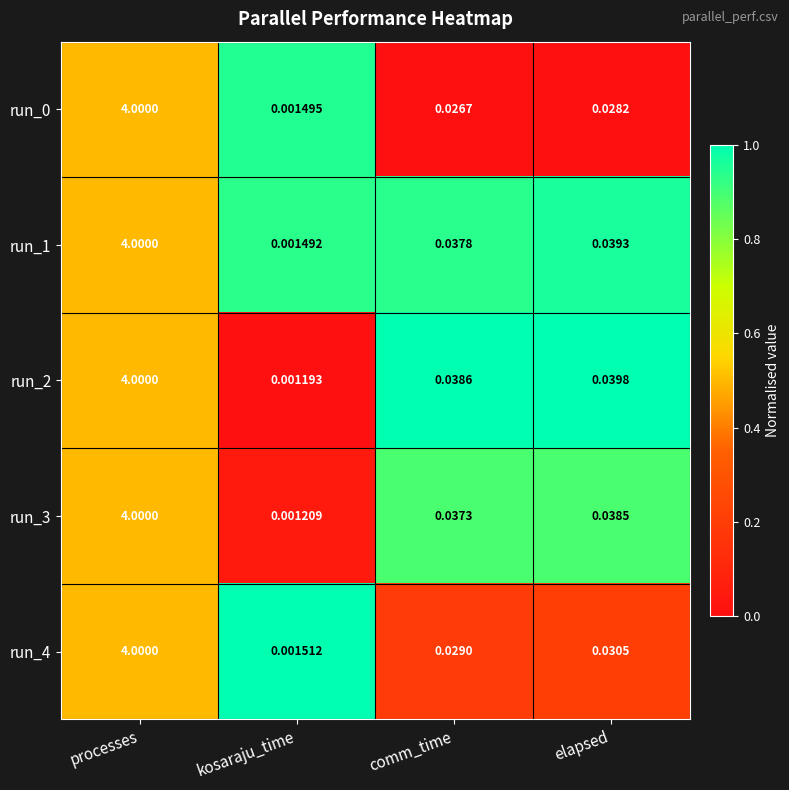

Which category has the lowest value across all series?

kosaraju_time